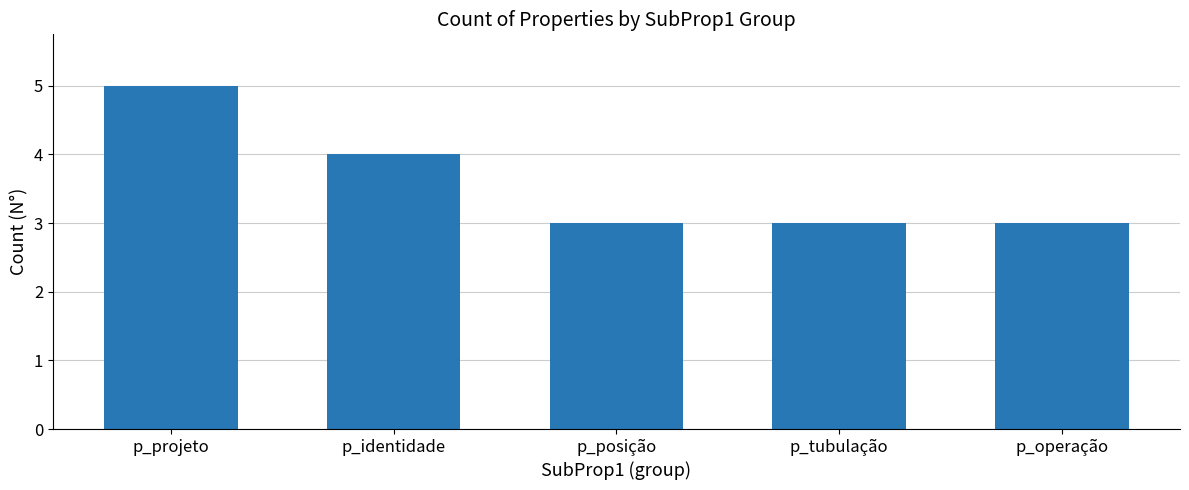

What is the change in value from p_projeto to p_identidade?

-1